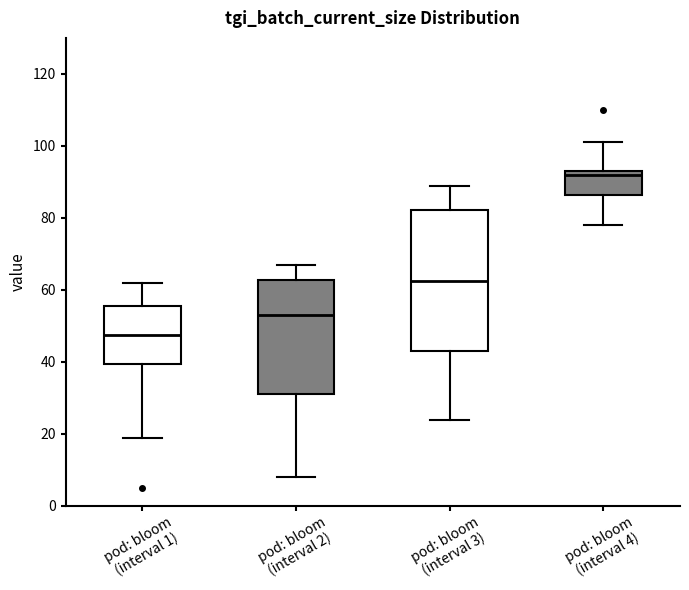

Reading left to right, read every box against the y-axis: the position of its median line, the range the box covers, and the ends of its whiskers. The values are not printed on the chart, so give them approximately, as read against the axis.

pod: bloom (interval 1): median 48, box 40 to 56, whiskers 20 to 62
pod: bloom (interval 2): median 54, box 32 to 62, whiskers 8 to 68
pod: bloom (interval 3): median 62, box 44 to 82, whiskers 24 to 90
pod: bloom (interval 4): median 92, box 86 to 94, whiskers 78 to 102